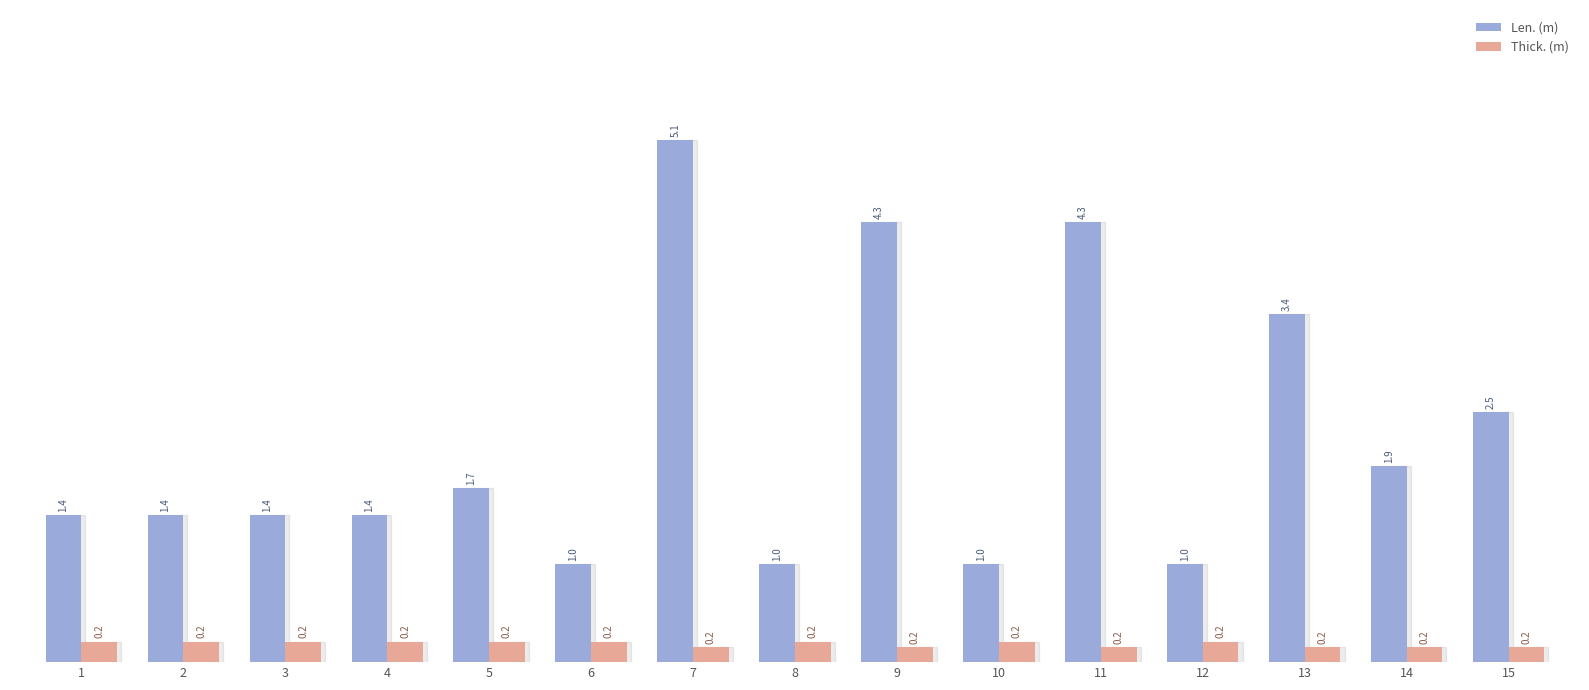

Which series changed the most between 3 and 14?

Len. (m)